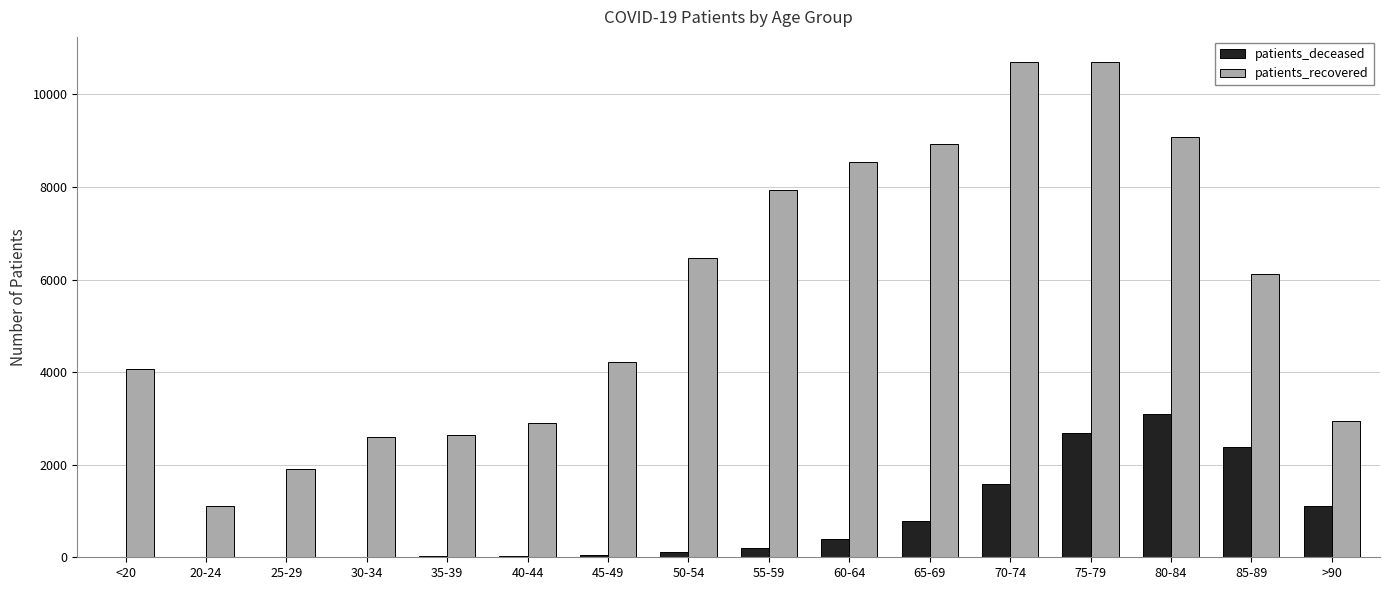

Where is patients_recovered nearest to the value 5913?

85-89